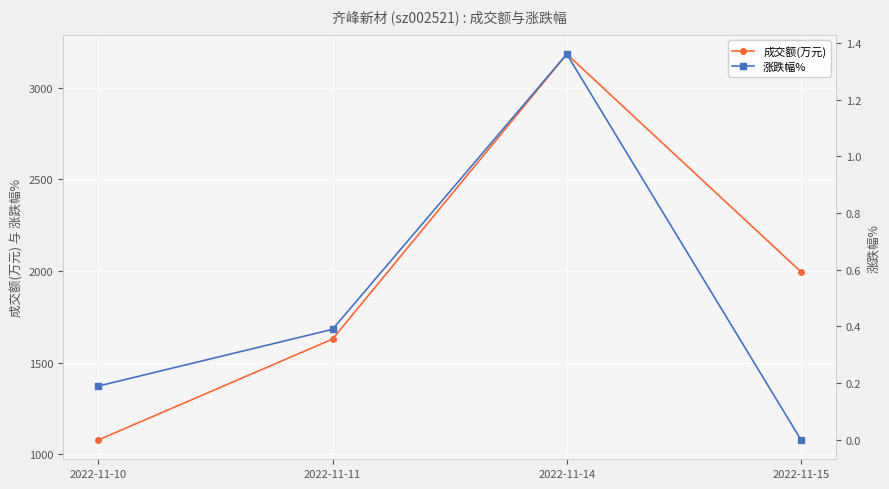

Is it true that 涨跌幅% equals 0.7 at 2022-11-15?

False